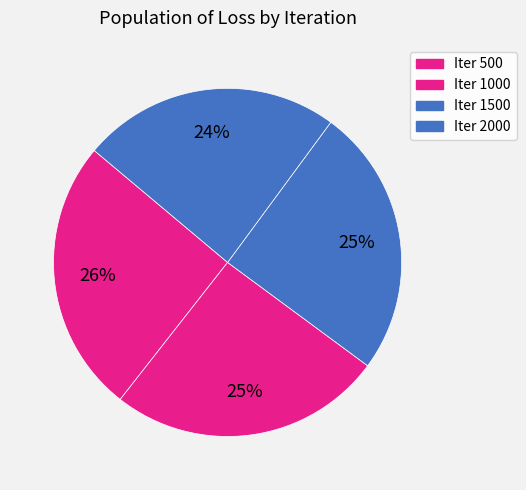

How many segments does this pie chart have?

4